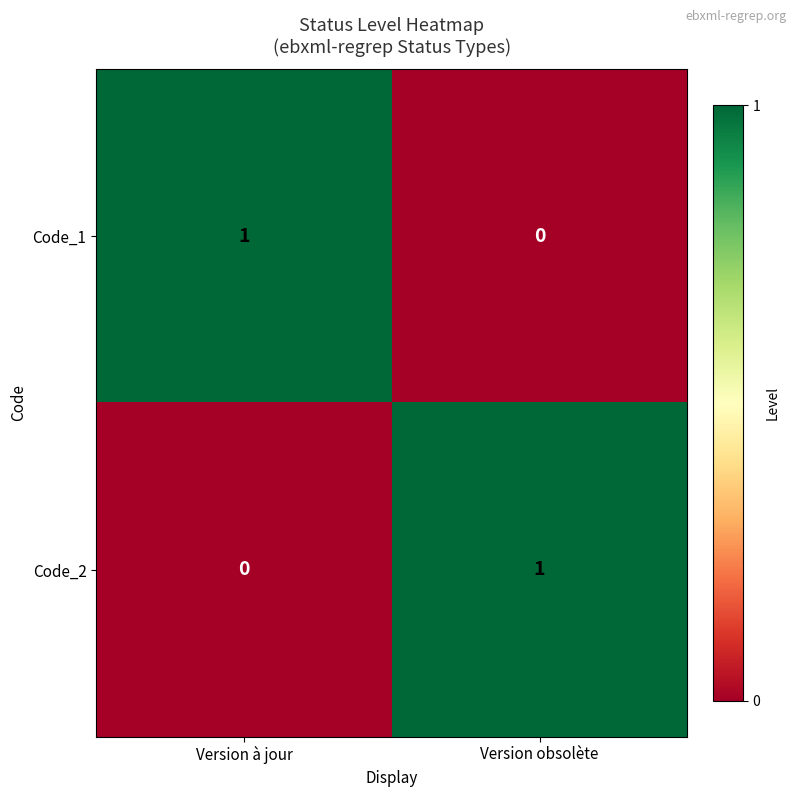

At which label is Code_2 closest to 0?

Version à jour